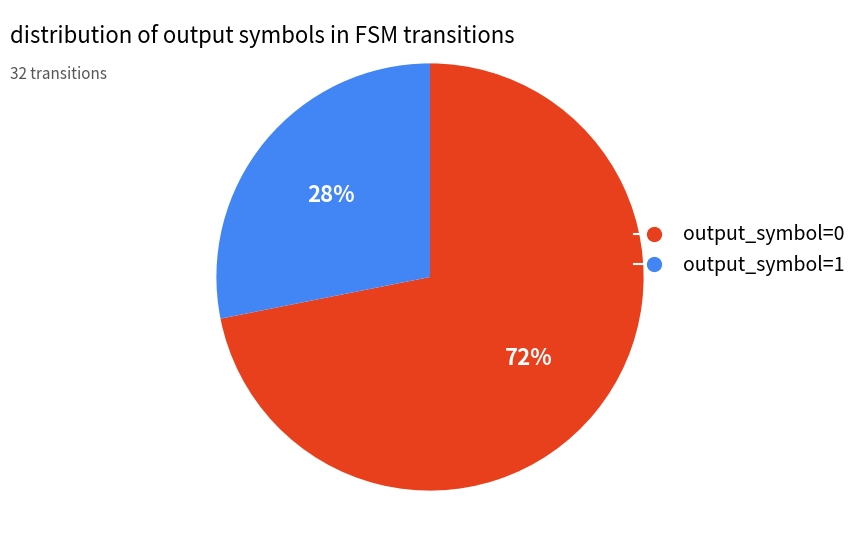

Count the number of slices in the pie.

2